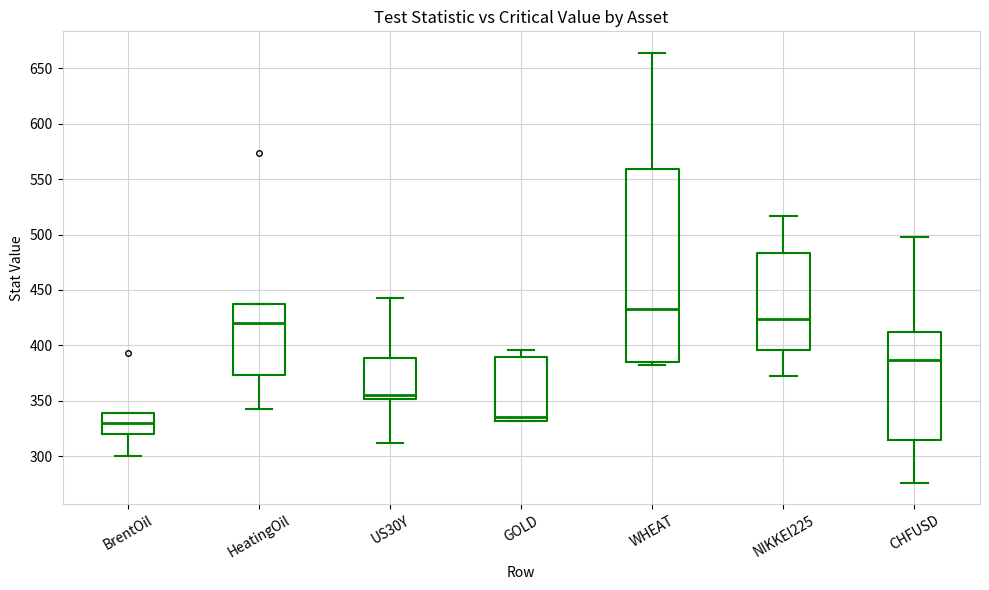

Where is the lower edge of the box for HeatingOil on the y-axis? The values are not printed on the chart, so give them approximately, as read against the axis.

375